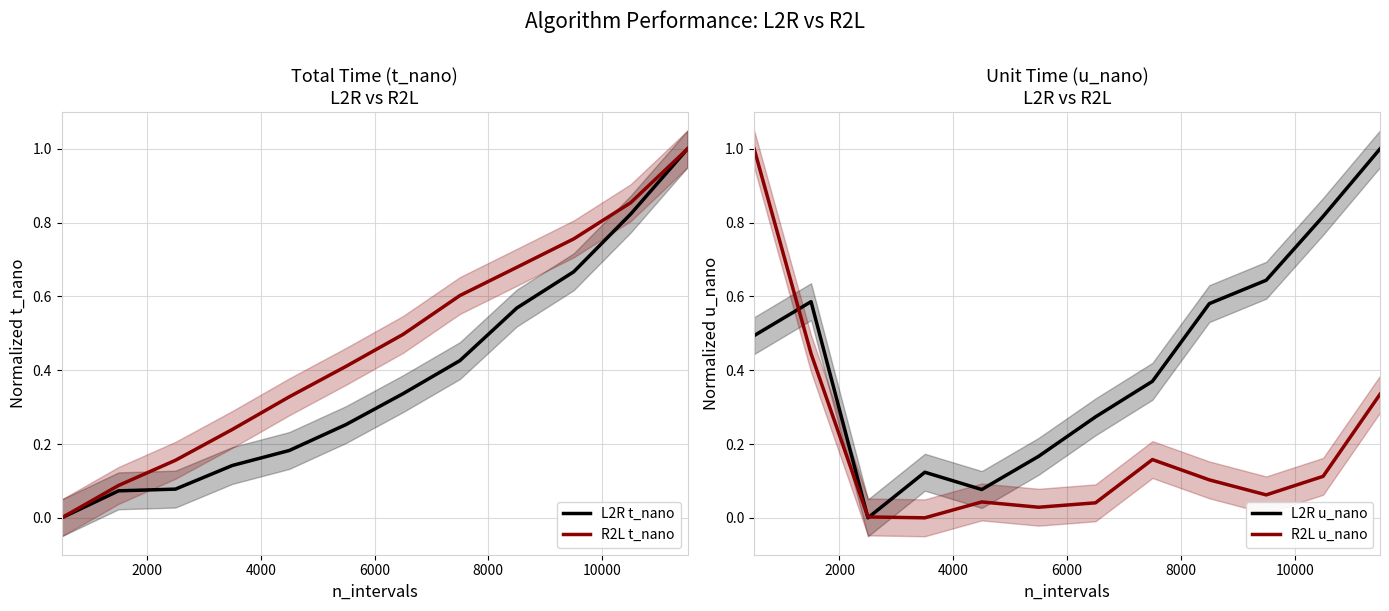

What is the highest value of the R2L t_nano series?

1.0